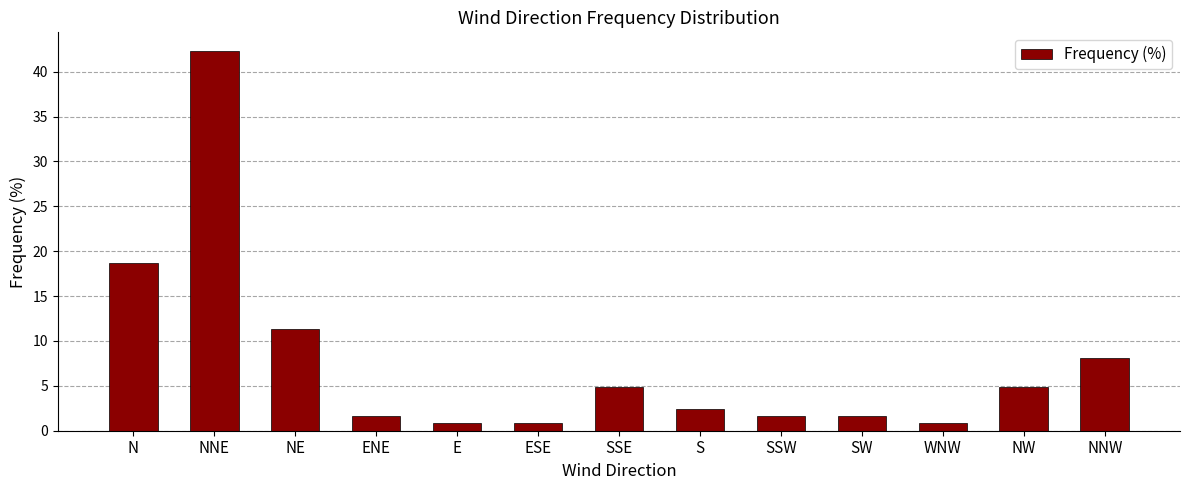

How many data points are above 2?

7